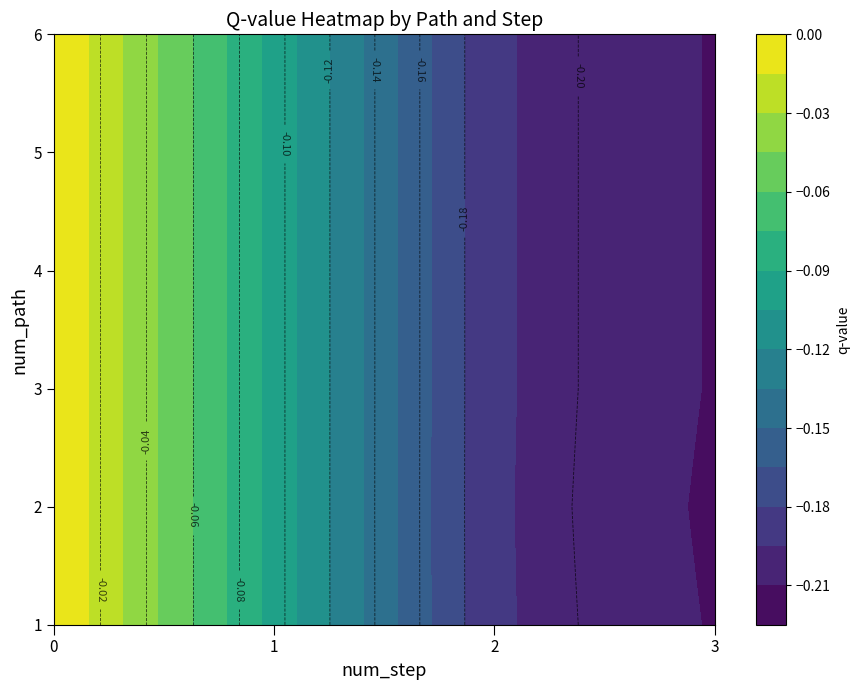

List the series in order of their peak value, lowest first.

1, 2, 3, 4, 5, 6